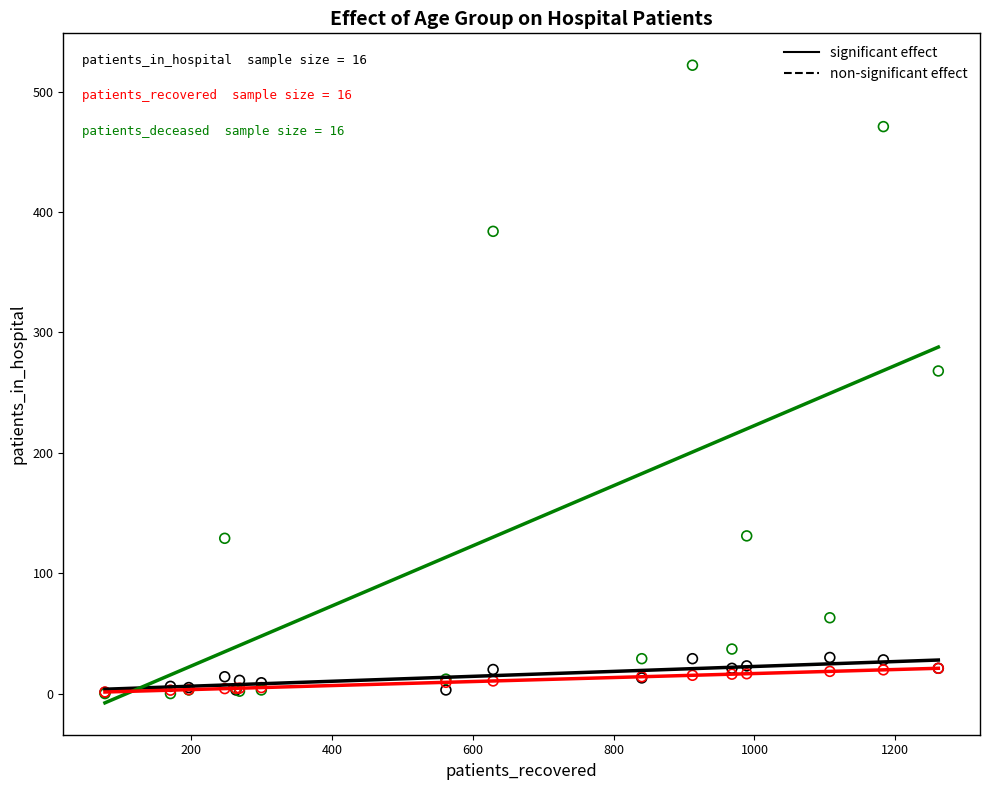

Across all series, what Y value is closest to 261?

268.0